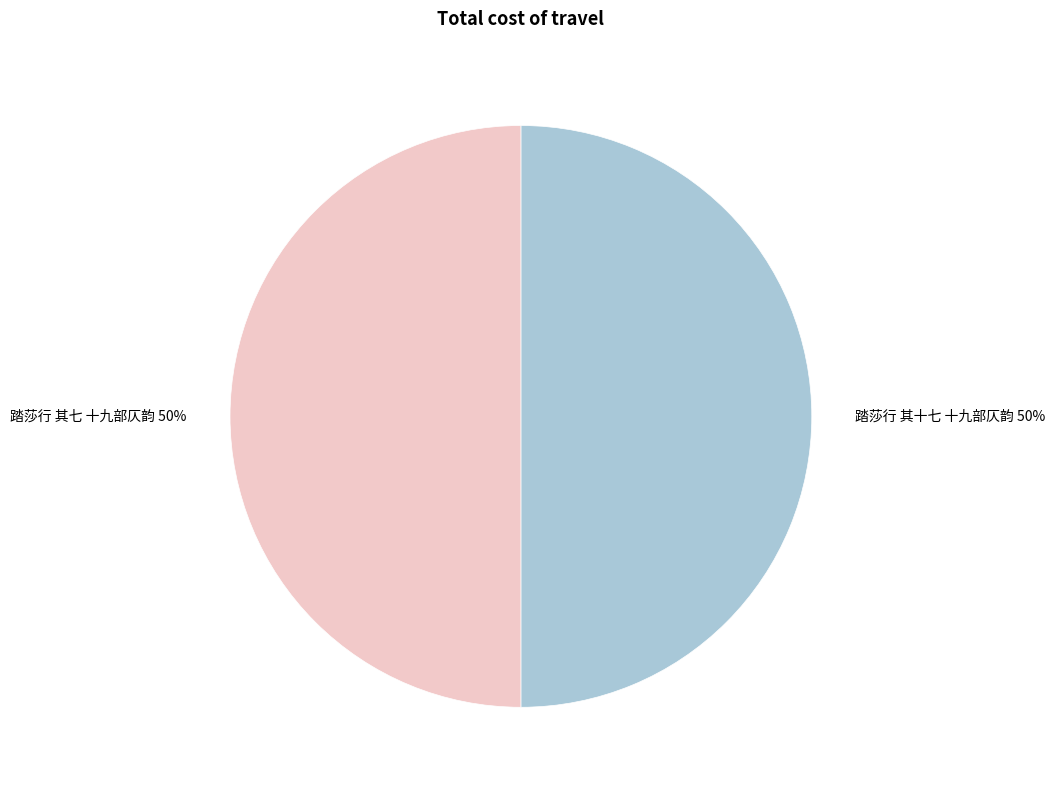

Combined, do 踏莎行 其十七 十九部仄韵 and 踏莎行 其七 十九部仄韵 account for over 50%?

Yes